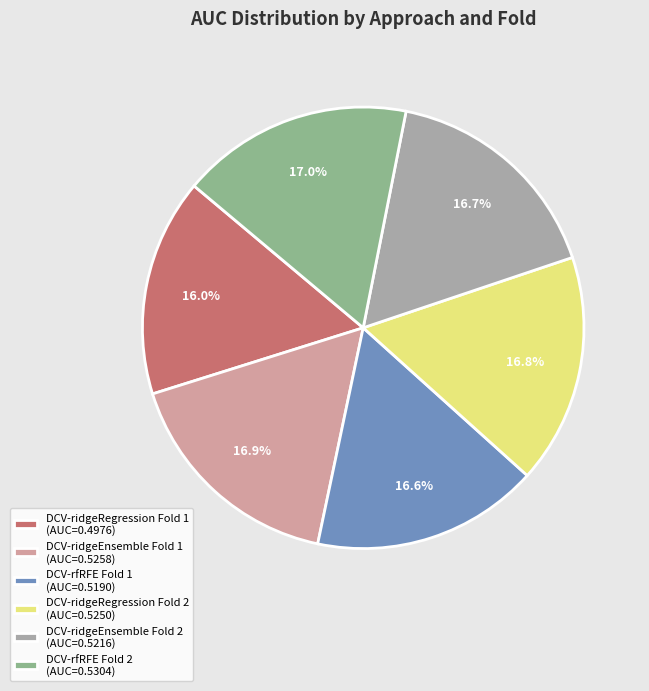

Is DCV-rfRFE Fold 2 (AUC=0.5304) the majority of the pie?

No